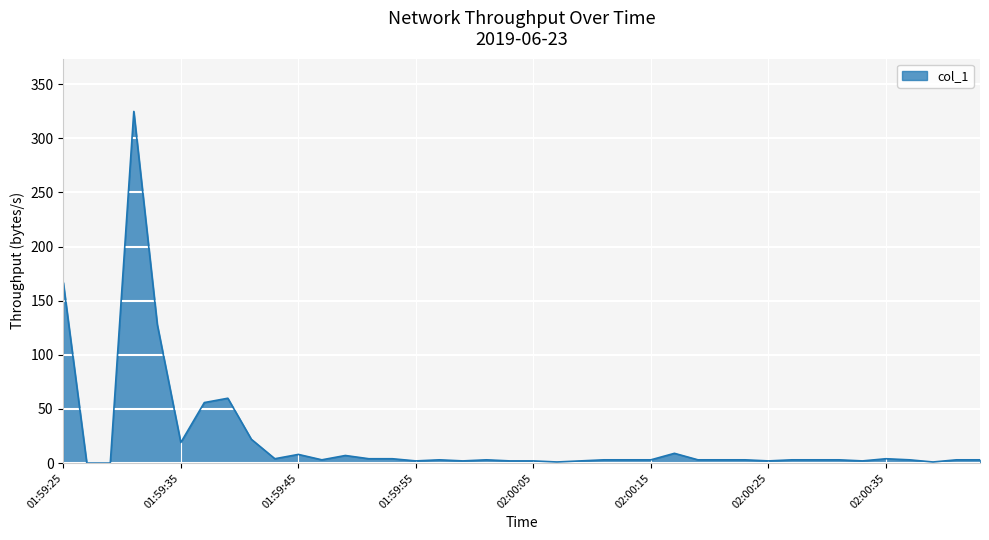

What is the greatest value displayed?

324.9